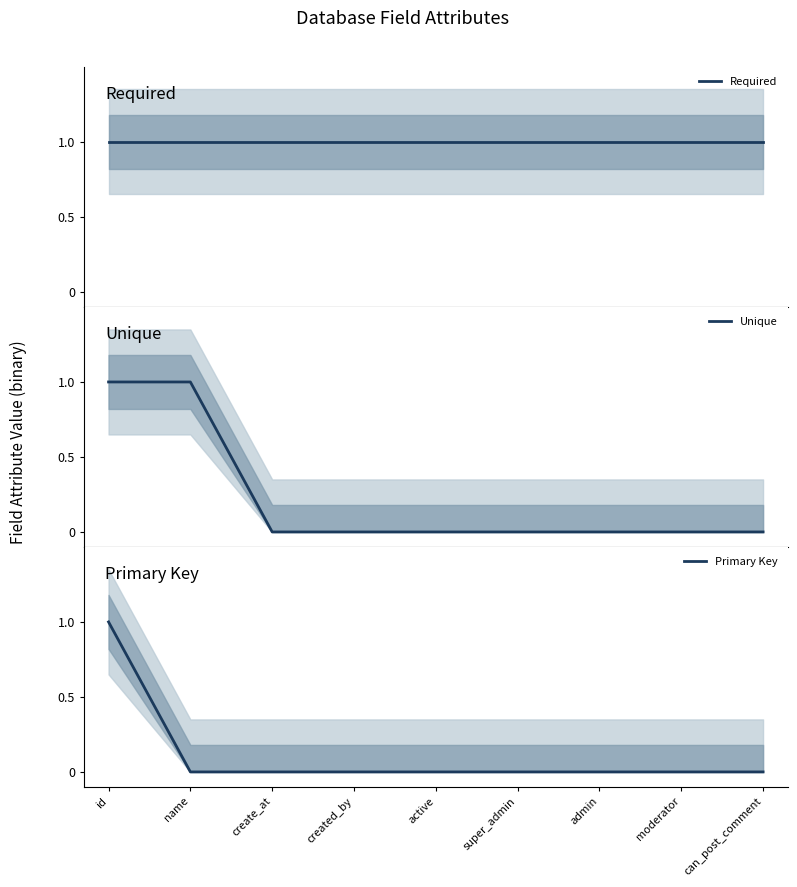

At created_by, list the series in order from smallest to largest.

Unique, Primary Key, Required